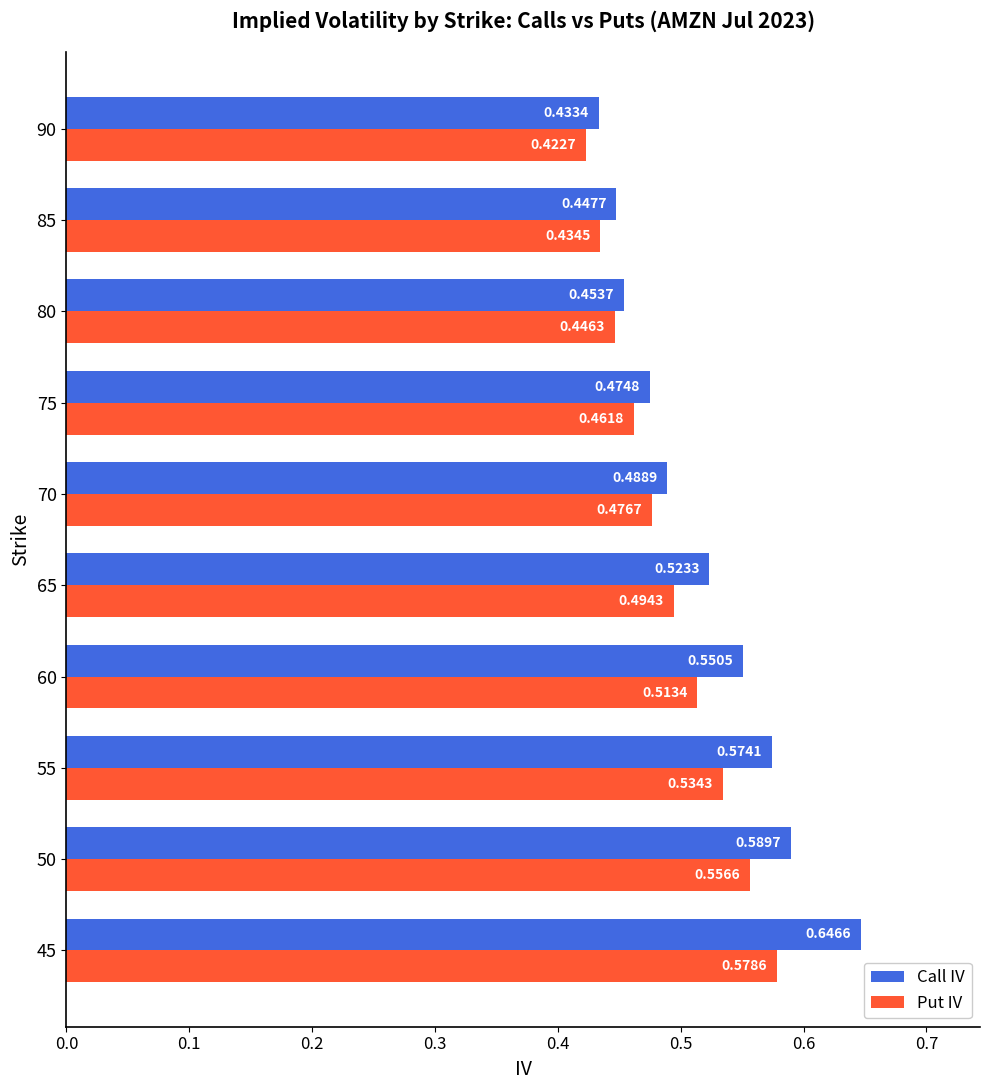

Between 50 and 80, which series saw the biggest shift?

Call IV